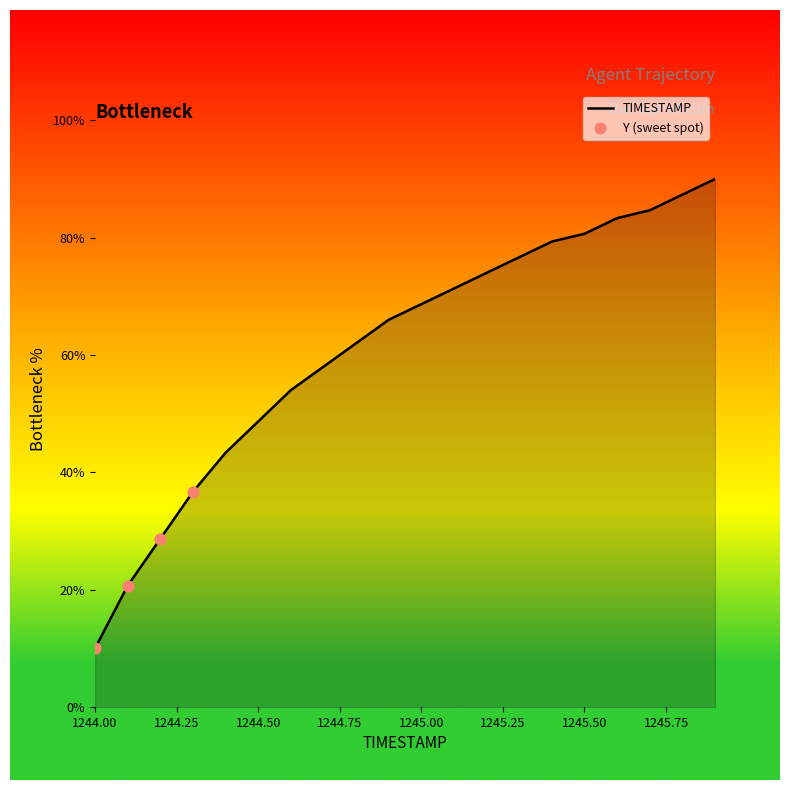

What is the smallest value displayed?

10.0